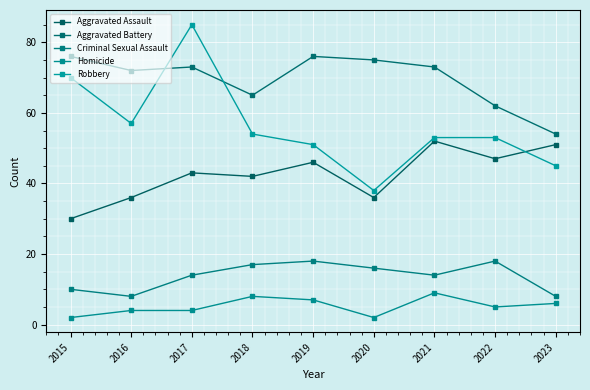

Between 2015 and 2018, which is larger?

2018